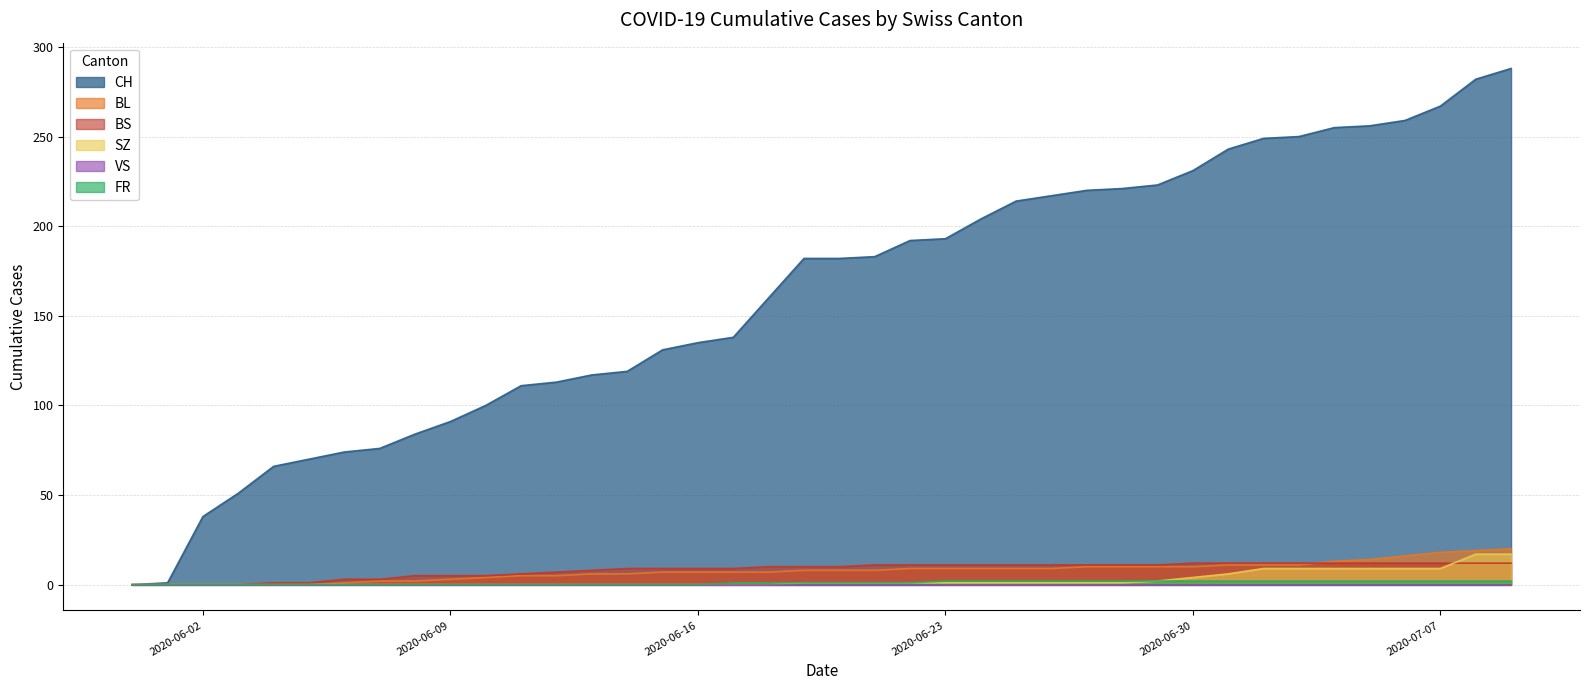

What position from the right is 2020-07-02?

8